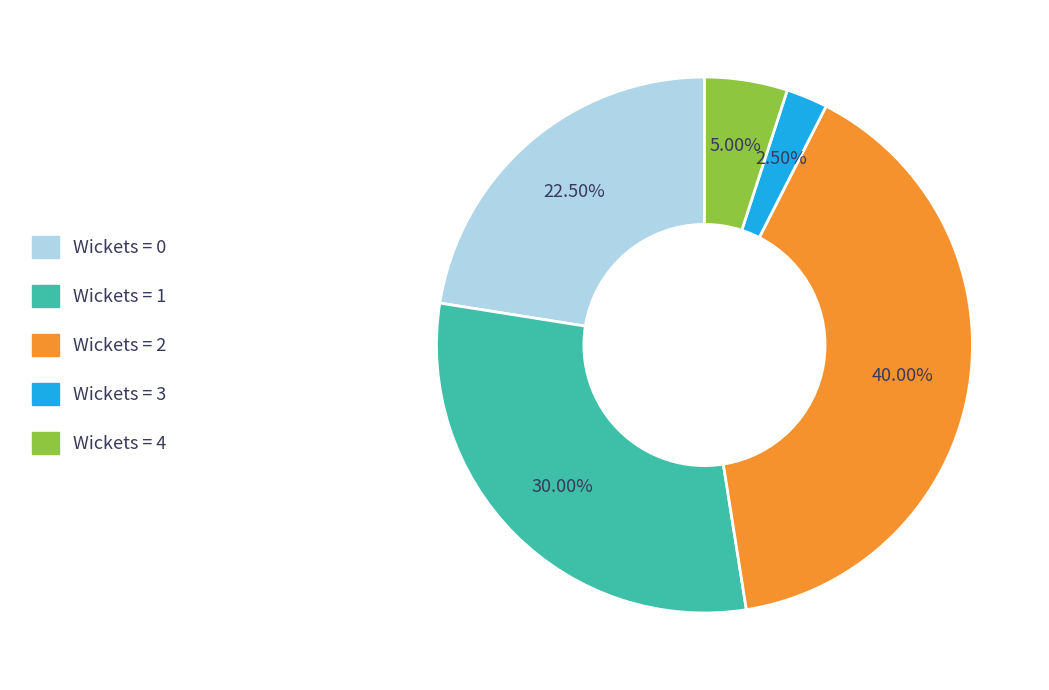

Count the number of slices in the pie.

5